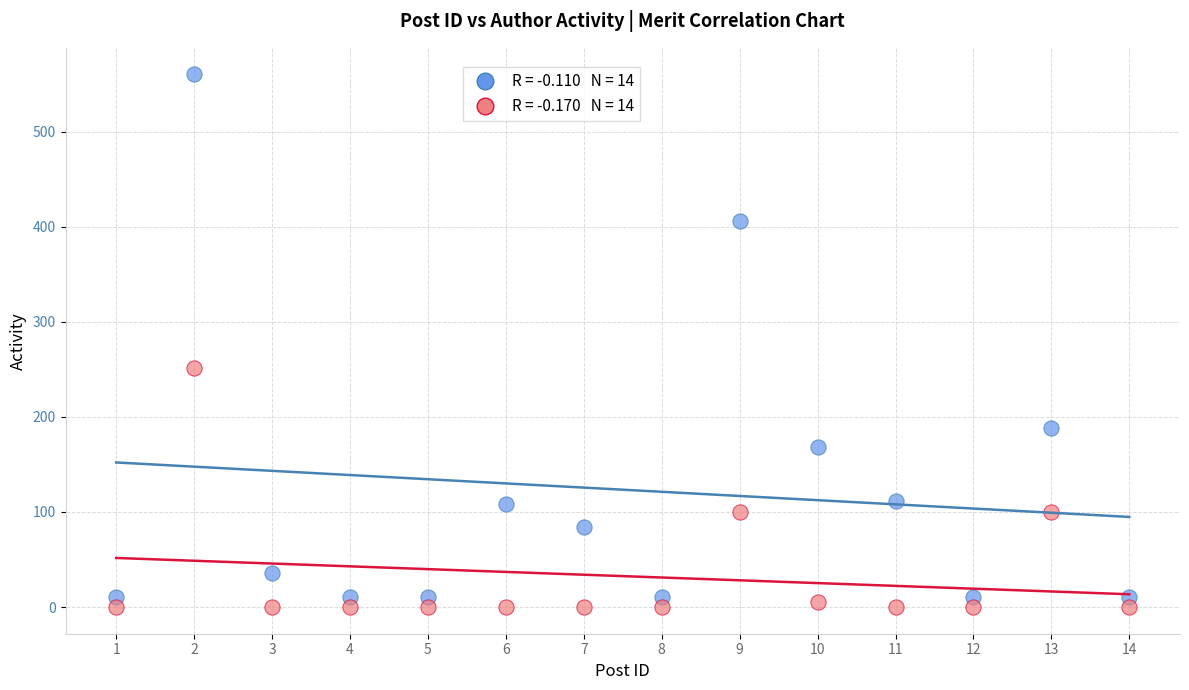

Across all data points, what is the range of Y values (max minus min)?

560